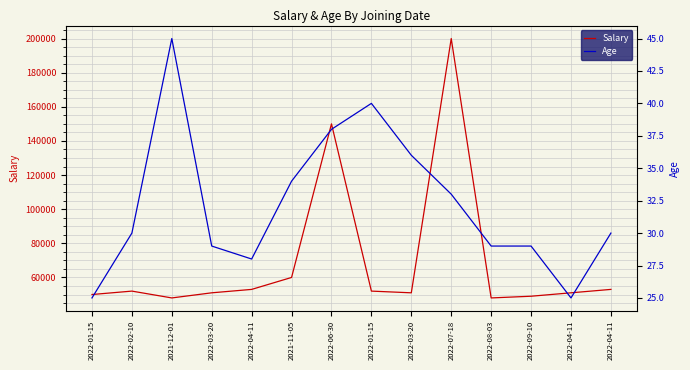

Between 2021-11-05 and 2022-04-11, which is larger?

2021-11-05